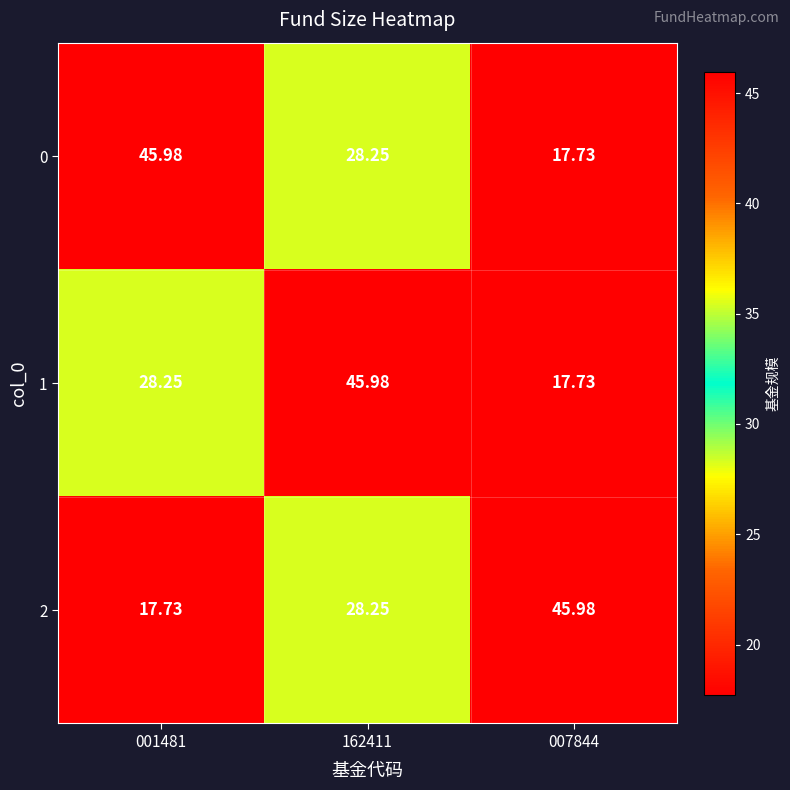

At how many categories does at least one series exceed 33?

3